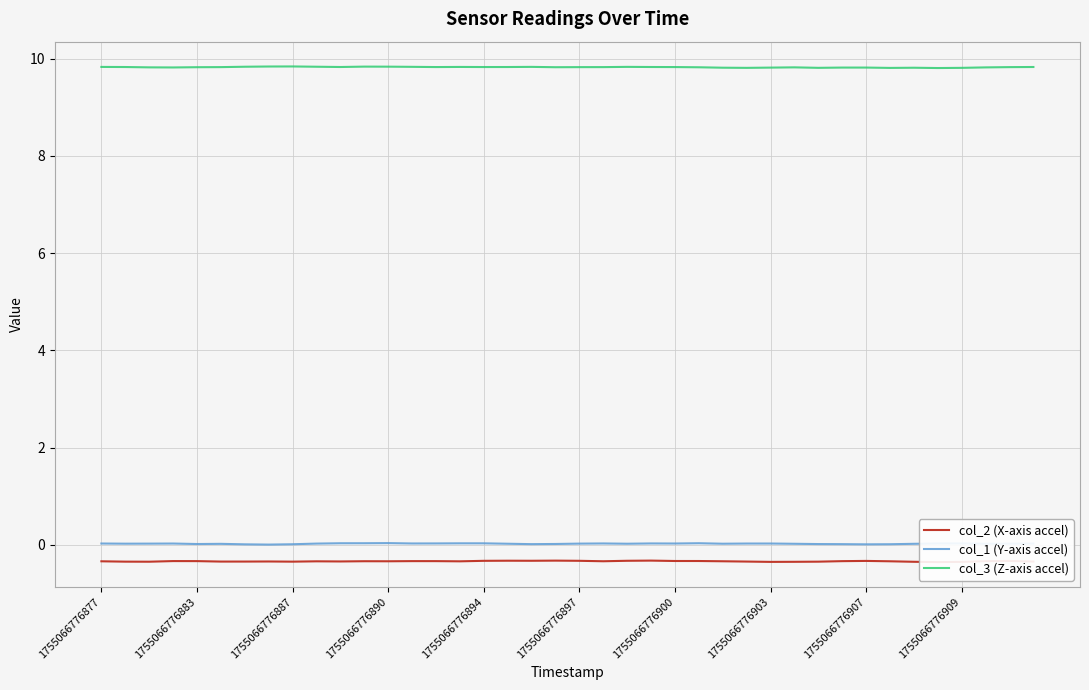

Is this an area chart (filled region under the line)?

No